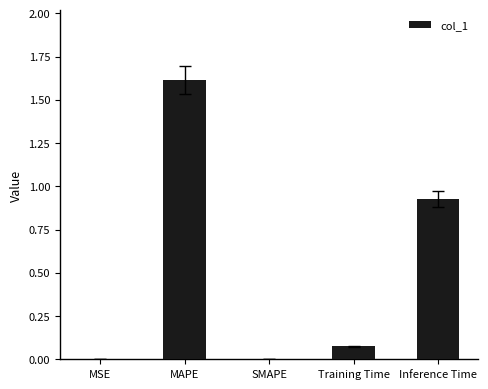

What is the maximum value shown in the chart?

1.6